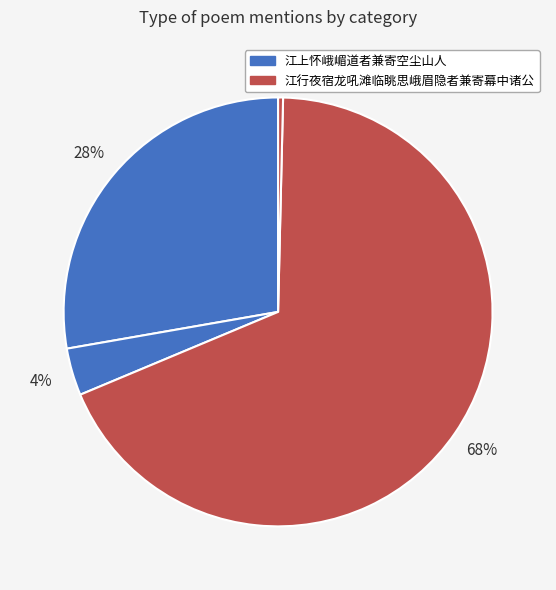

How many segments does this pie chart have?

4